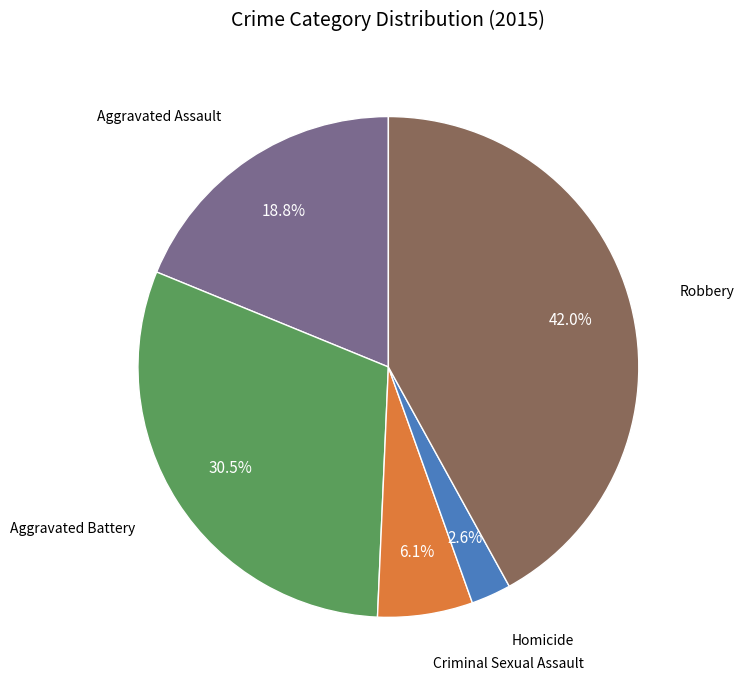

Is there any slice that represents more than half of the pie?

No